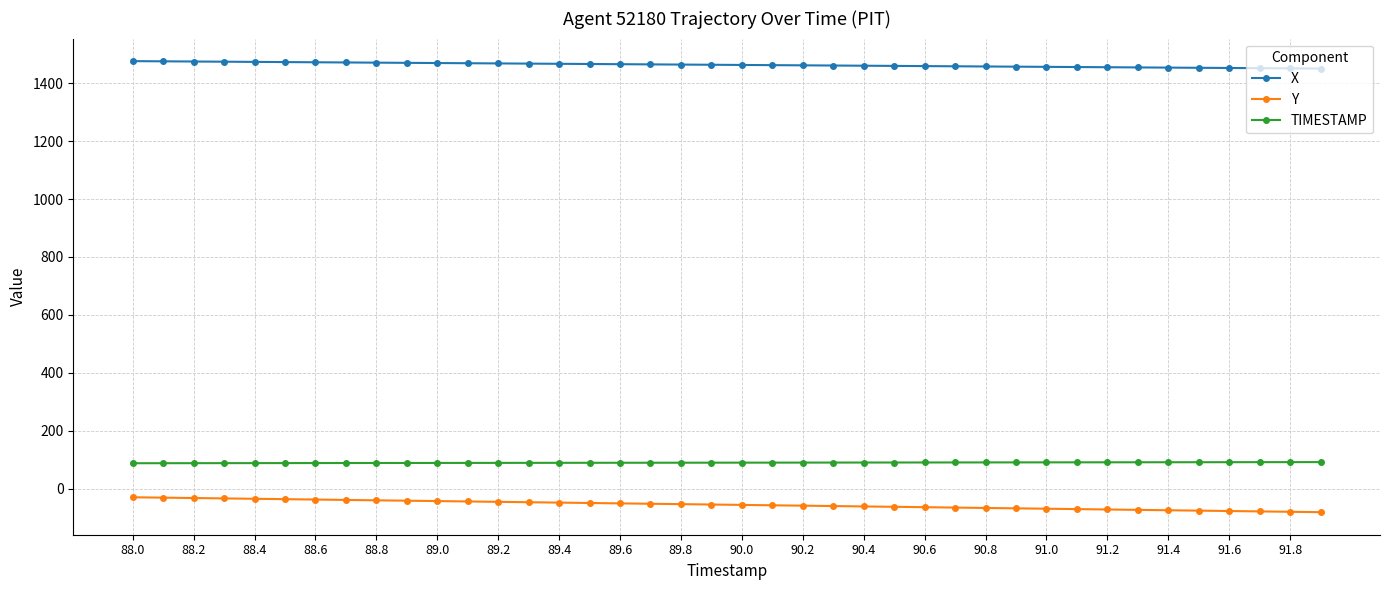

True or false: TIMESTAMP and X intersect in this chart.

False